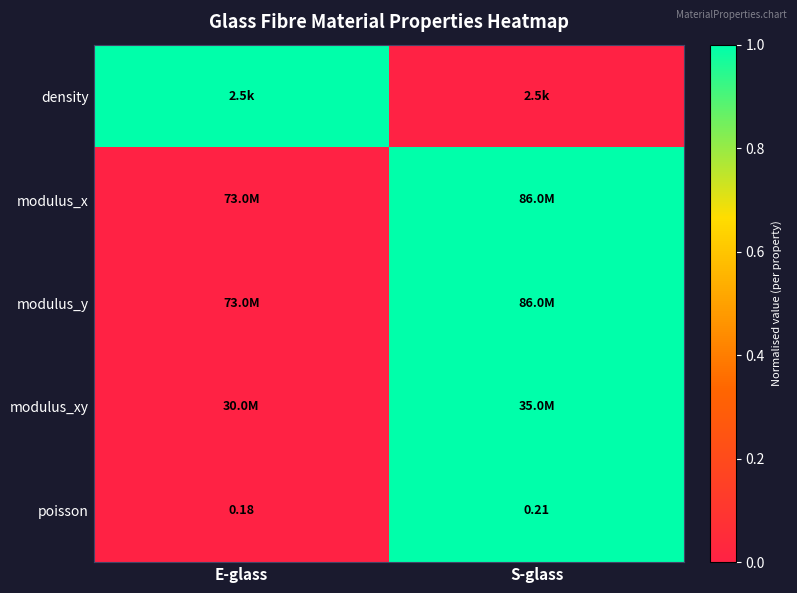

Rank the categories by poisson value from lowest to highest.

E-glass, S-glass